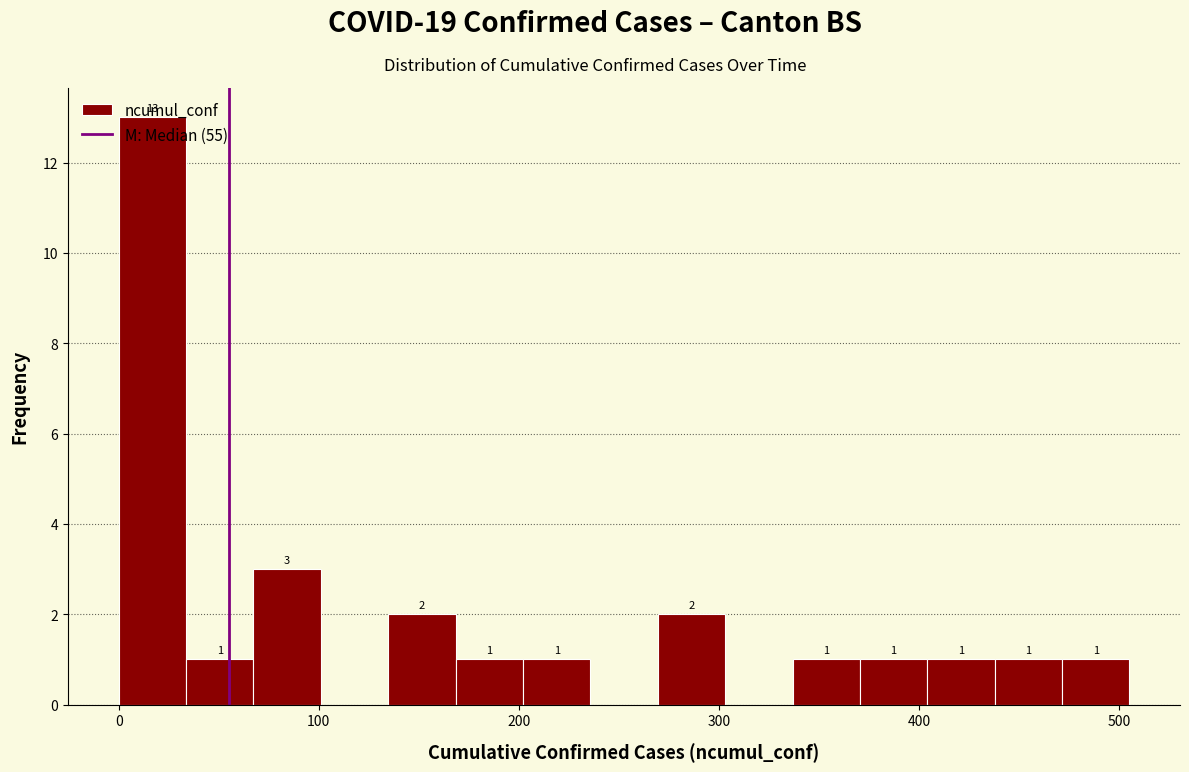

Around what value on the x-axis is the tallest bar? Give the approximate position of its centre, as read against the axis.

20